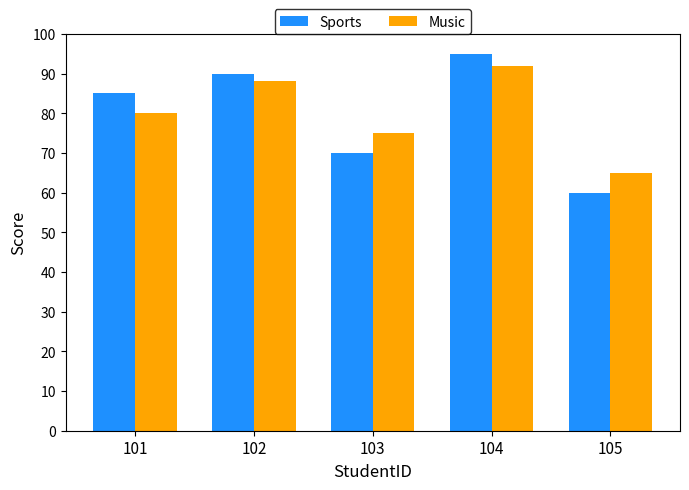

Is the value of Music at 102 greater than the value of Sports at 101?

Yes